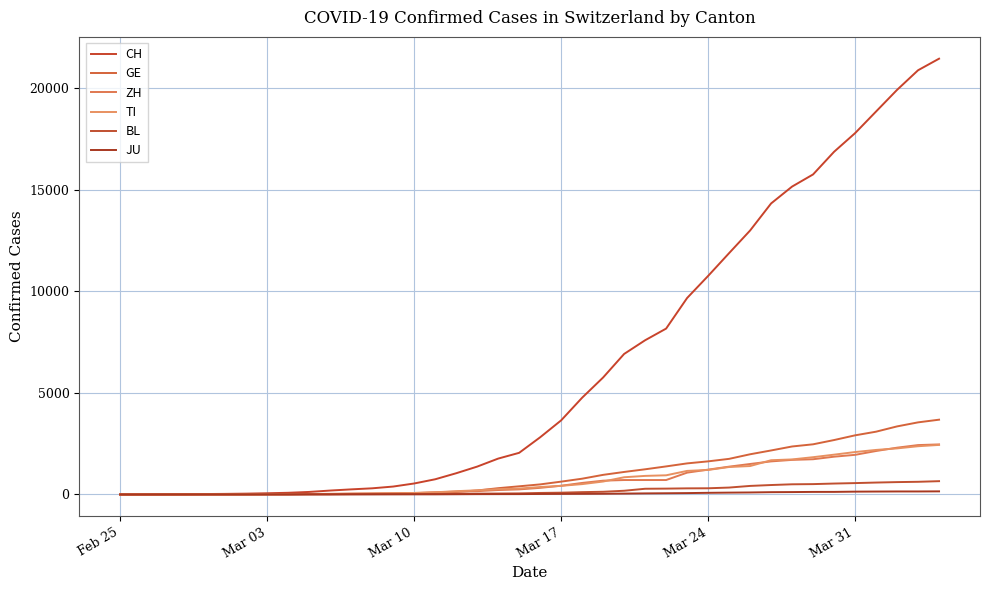

How many lines are shown in the chart?

6